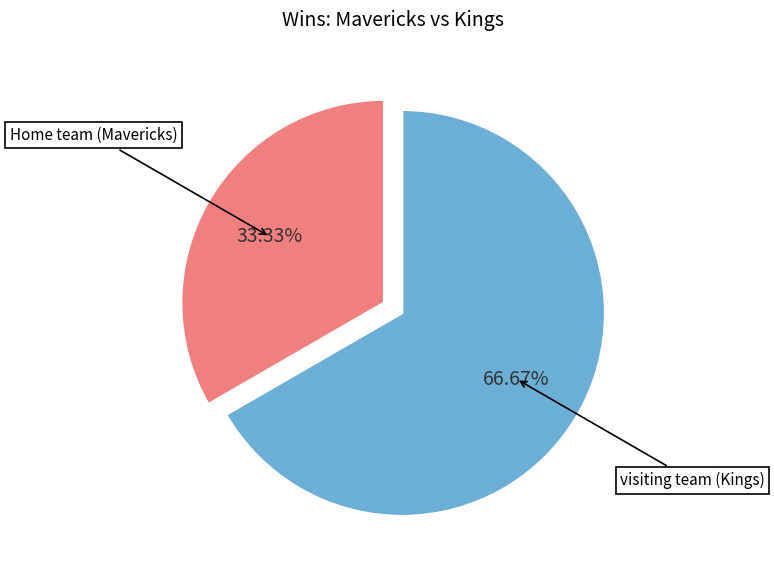

To the nearest percent, what is the average slice percentage?

50%